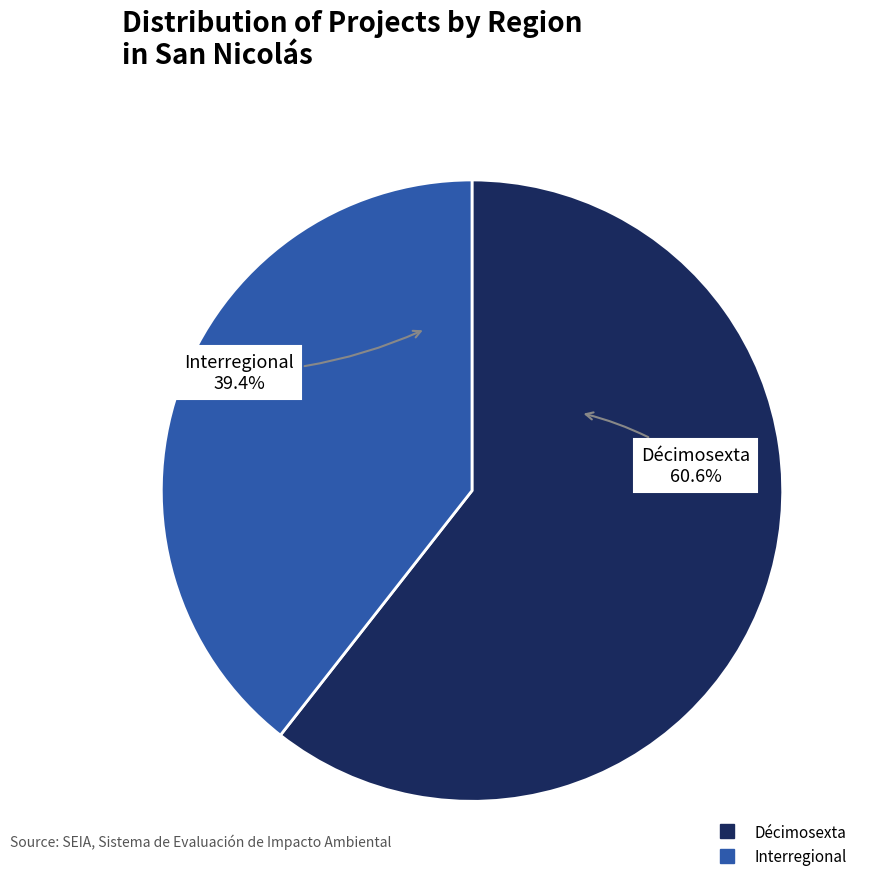

Count the number of slices in the pie.

2